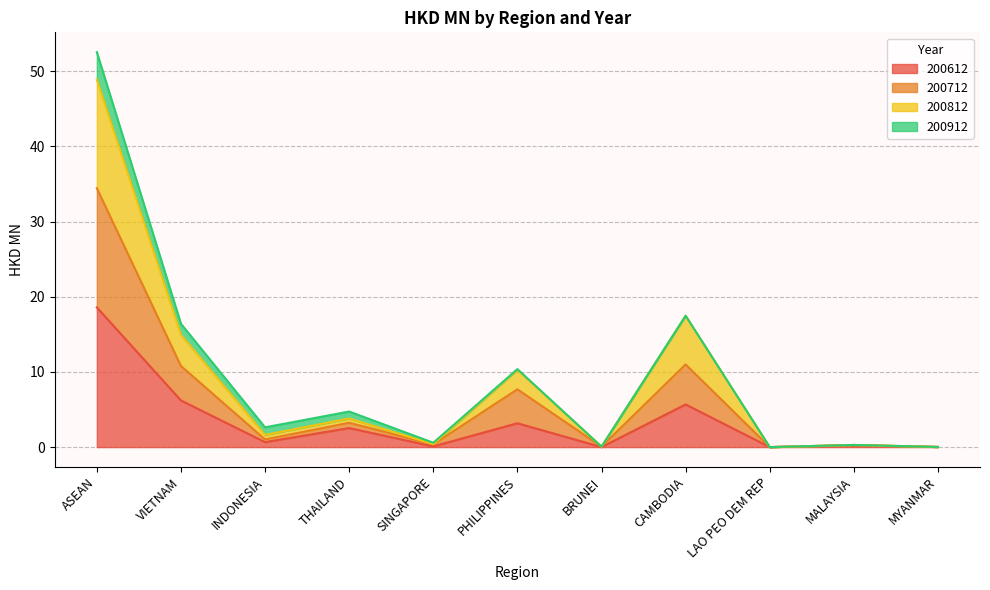

True or false: 200712 and 200612 intersect in this chart.

False